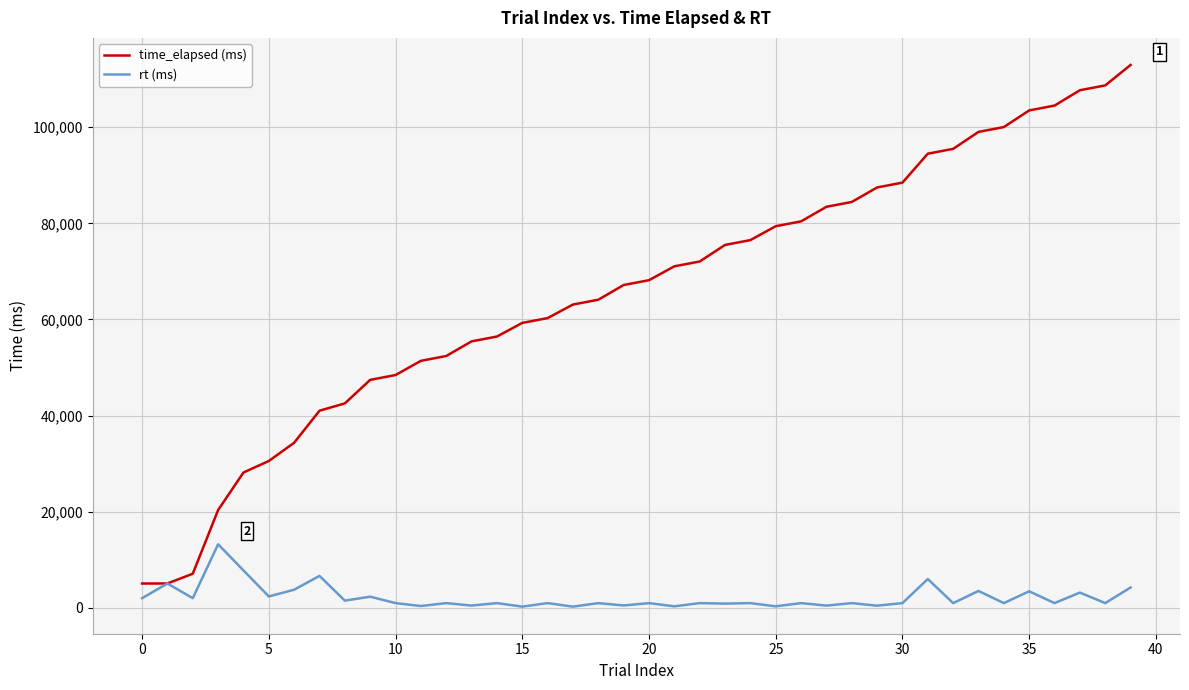

What is the maximum value for rt (ms)?

13241.6